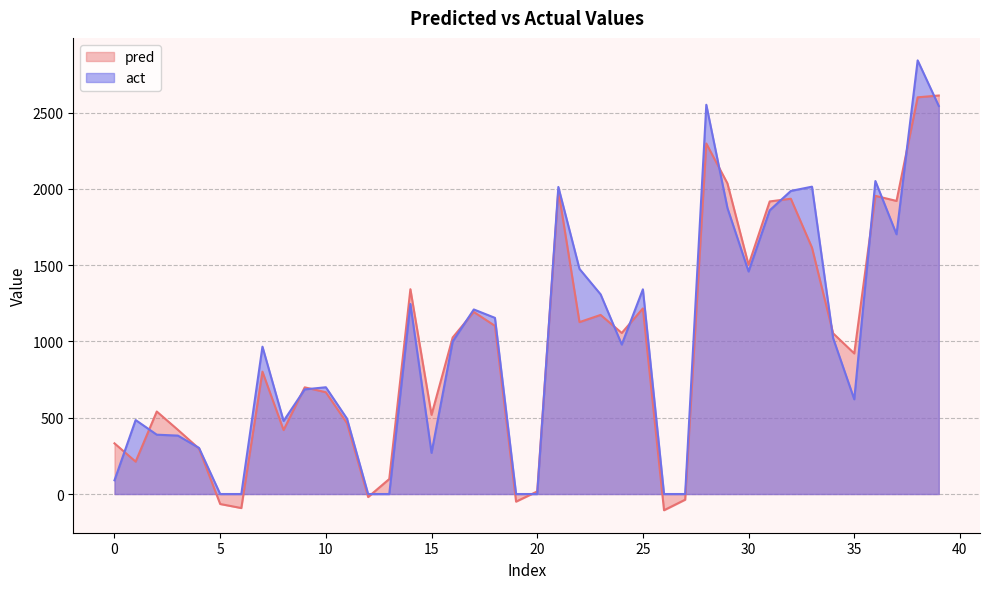

Reading right to left, list all the values displayed in this chart.

pred: 39=2612.7	38=2600.9	37=1921.5	36=1954.9	35=921.6	34=1053.4	33=1615.5	32=1935.9	31=1918.2	30=1502.0	29=2036.5	28=2298.2	27=-37.1	26=-106.3	25=1216.8	24=1055.8	23=1174.1	22=1127.1	21=1990.4	20=17.0	19=-49.8	18=1102.6	17=1193.6	16=1026.0	15=519.0	14=1342.6	13=98.2	12=-19.7	11=464.5	10=667.2	9=699.4	8=419.4	7=802.2	6=-92.0	5=-65.5	4=297.5	3=420.7	2=540.8	1=212.3	0=332.1
act: 39=2544.0	38=2843.0	37=1703.0	36=2052.0	35=621.0	34=1022.0	33=2015.0	32=1987.0	31=1860.0	30=1459.0	29=1875.0	28=2552.0	27=0.0	26=0.0	25=1342.0	24=980.0	23=1309.0	22=1476.0	21=2013.0	20=0.0	19=0.0	18=1155.0	17=1210.0	16=1000.0	15=270.0	14=1246.0	13=0.0	12=0.0	11=494.0	10=700.0	9=686.0	8=479.0	7=966.0	6=0.0	5=0.0	4=302.0	3=383.0	2=389.0	1=485.0	0=90.0